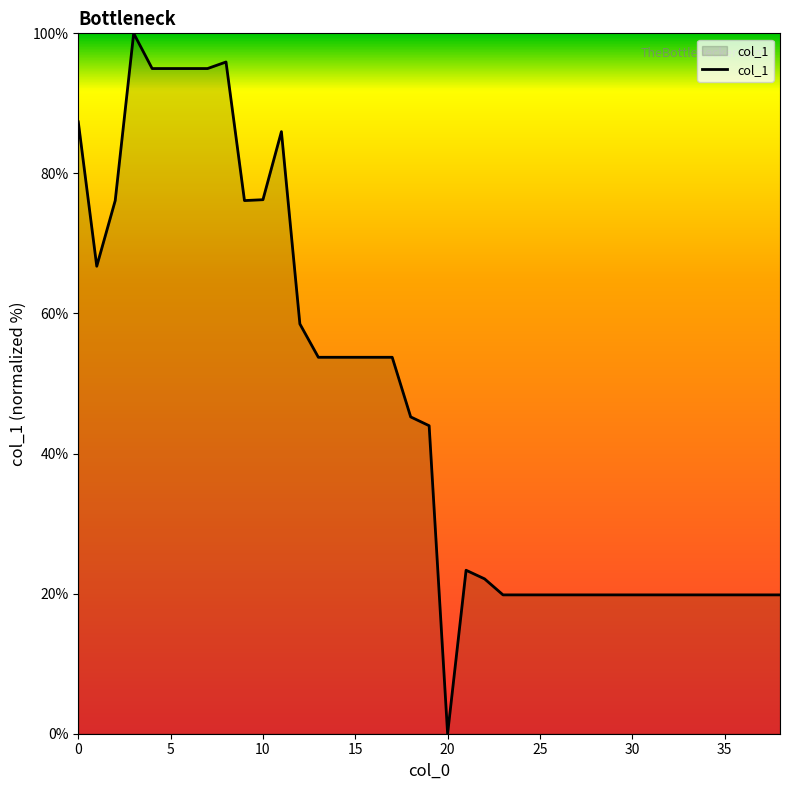

What is the difference between the maximum and minimum values?

100.0